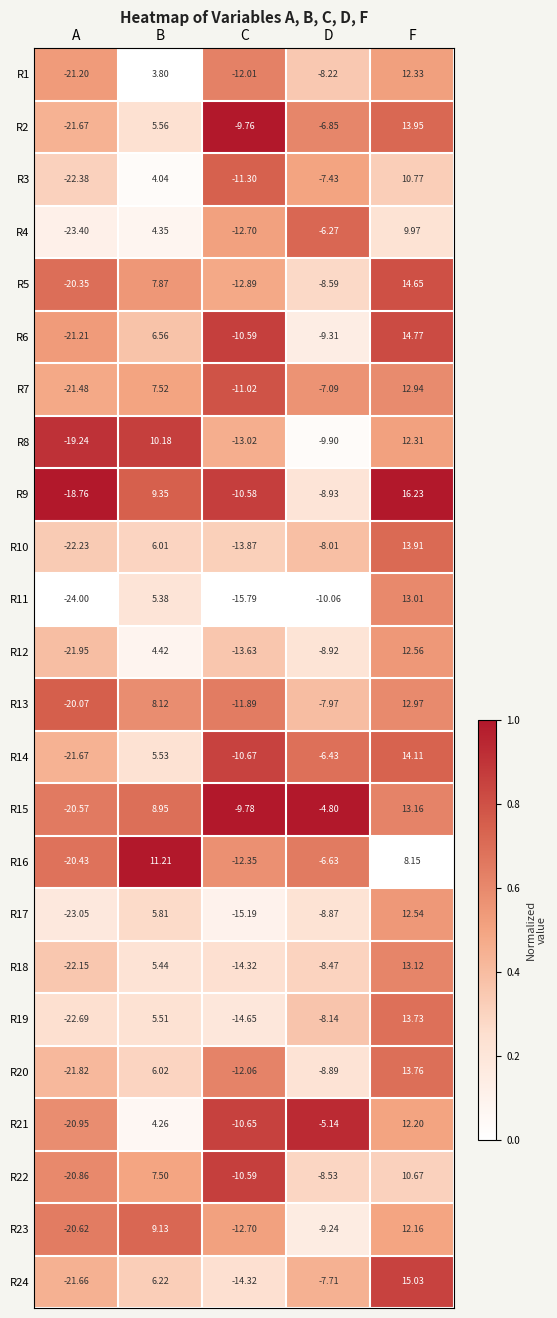

Which series changed the most between A and C?

R2